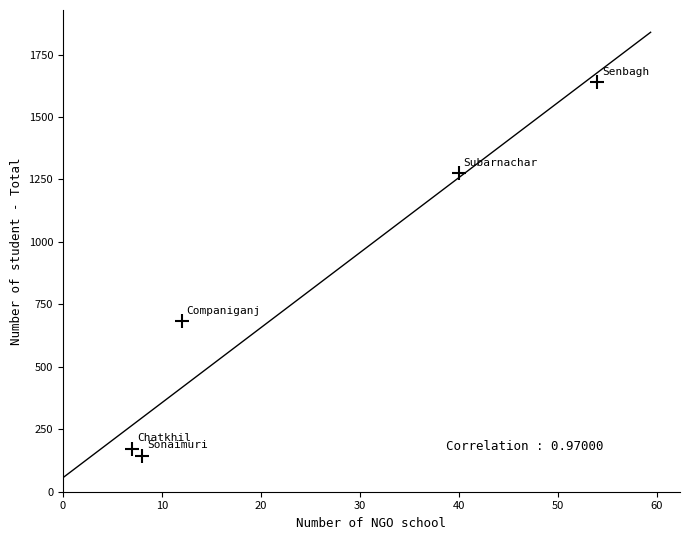

What Y value in the scatter plot is closest to 891?

682